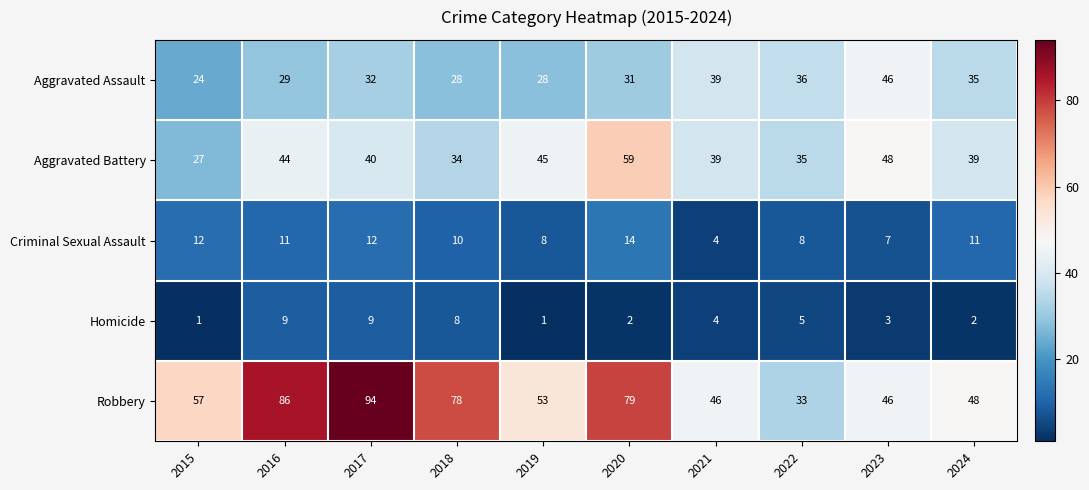

What is the difference between the Aggravated Battery values at 2020 and 2021?

20